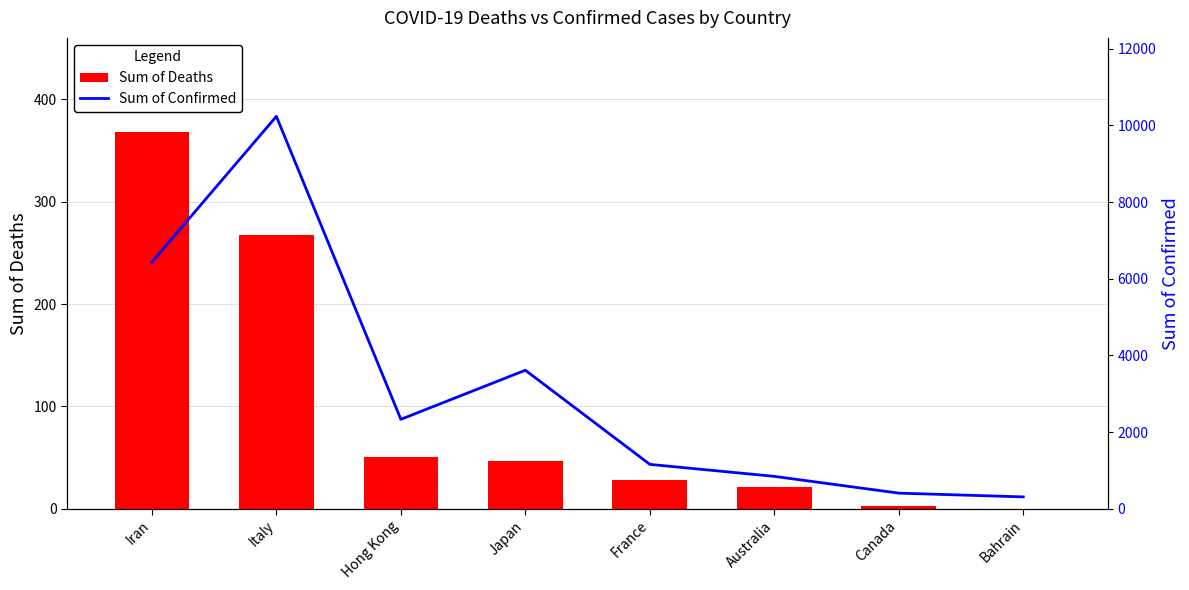

How many data points in Sum of Deaths are above 47?

3